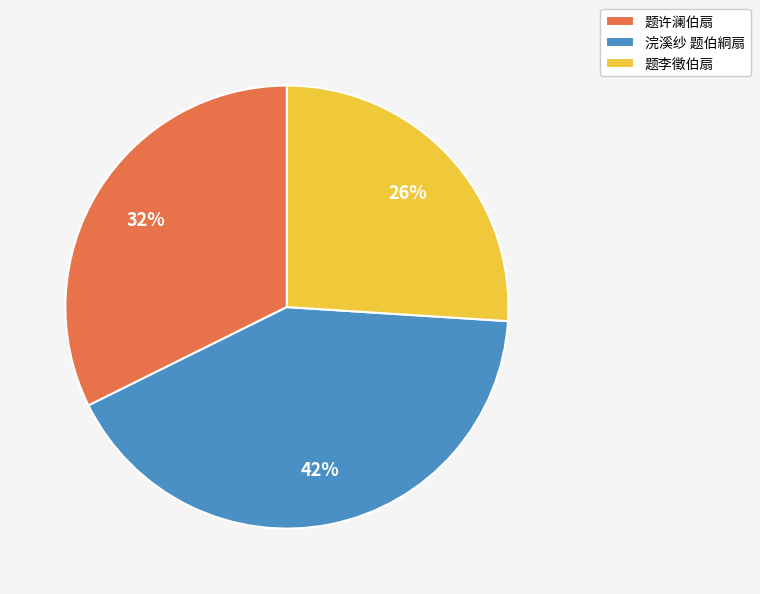

To the nearest percent, what is the difference between the 浣溪纱 题伯絧扇 and 题李徵伯扇 slice percentages?

16%